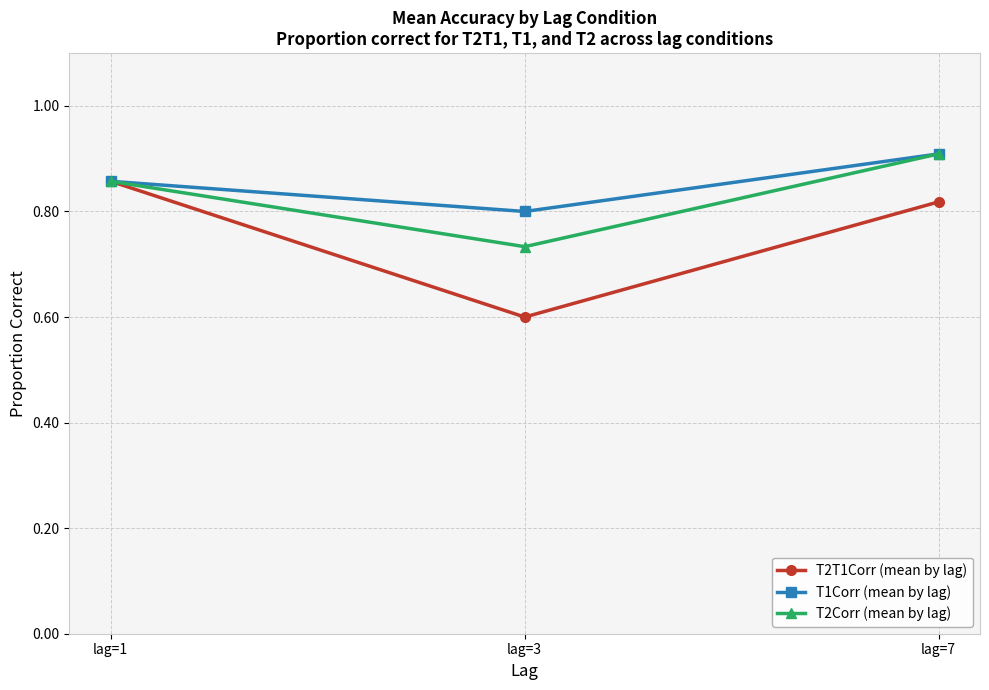

At which category does the chart reach its peak across all series?

lag=7